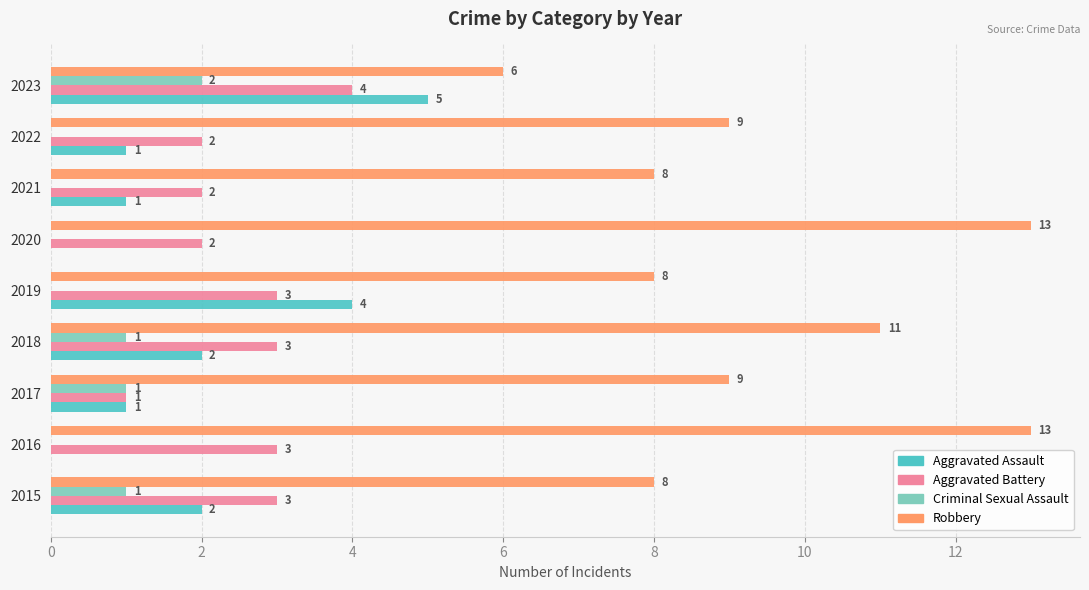

Is it true that Aggravated Battery equals 3 at 2018?

True